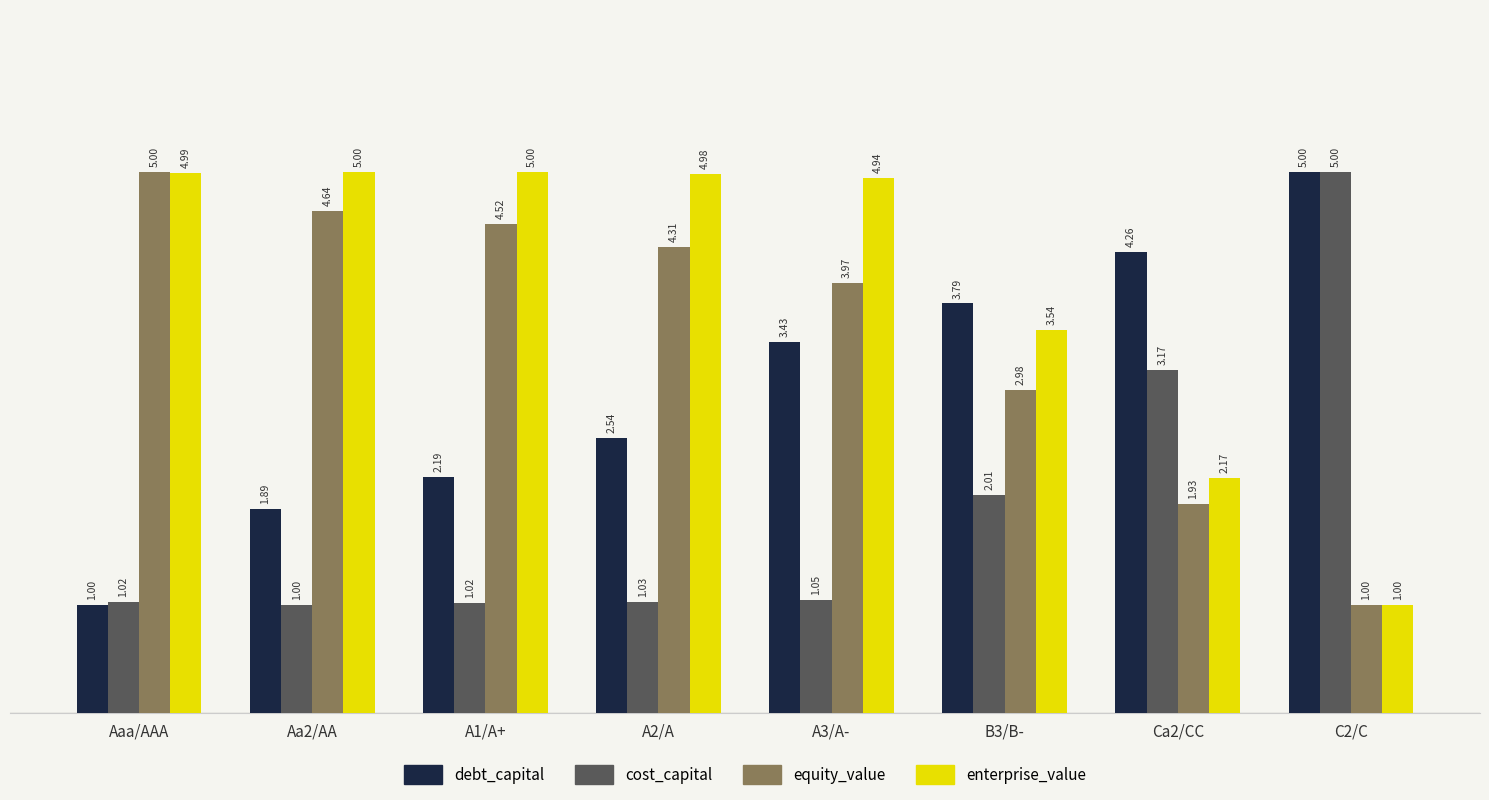

What is the difference between the debt_capital values at B3/B- and A3/A-?

0.4